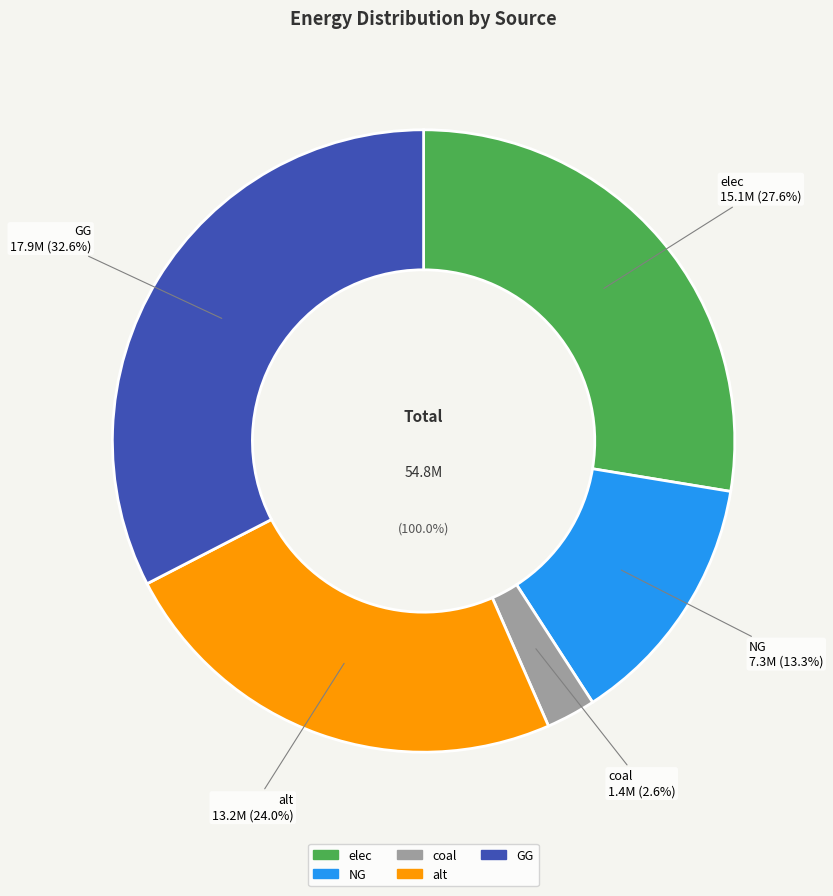

Which has a higher value, GG or elec?

GG